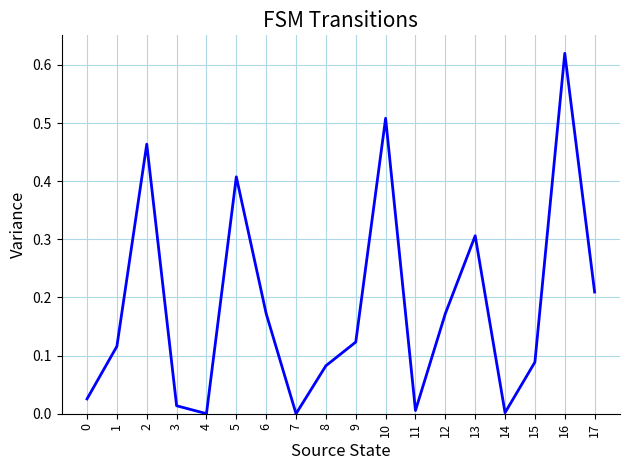

Is this an area chart (filled region under the line)?

No